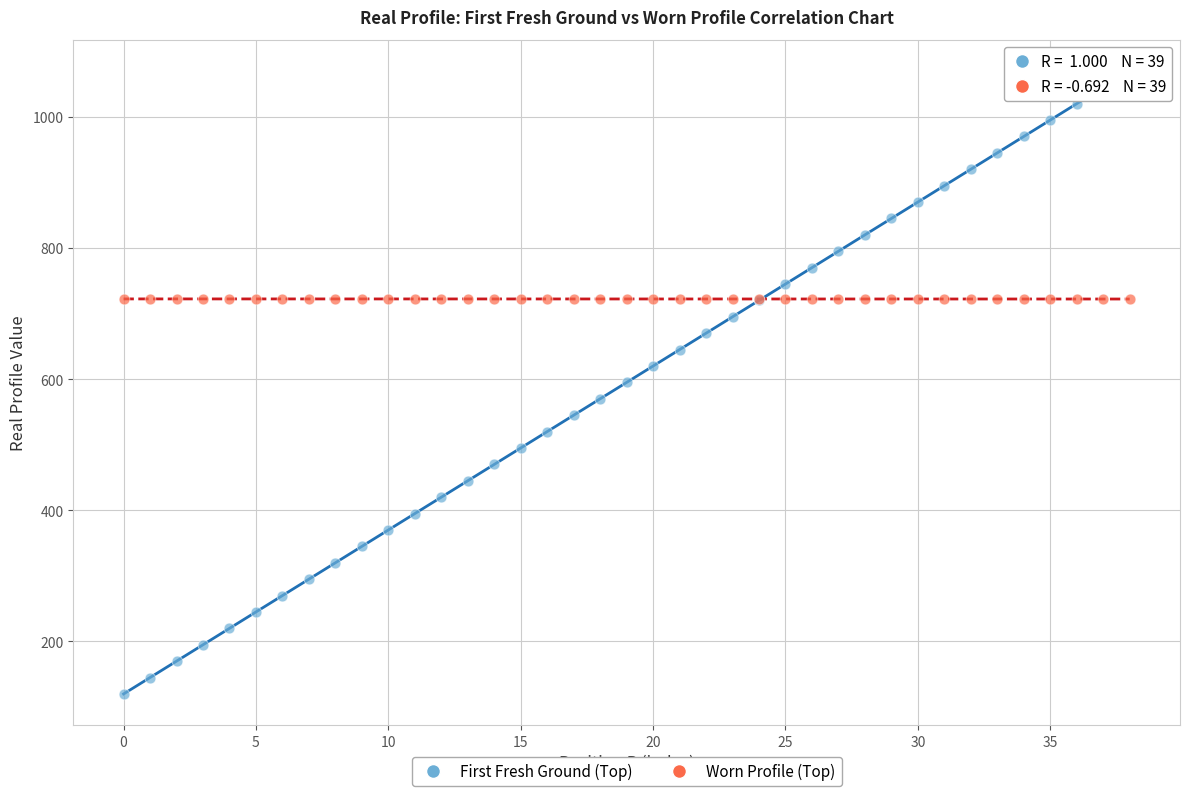

Which series has the widest spread of Y values?

First Fresh Ground (Top)